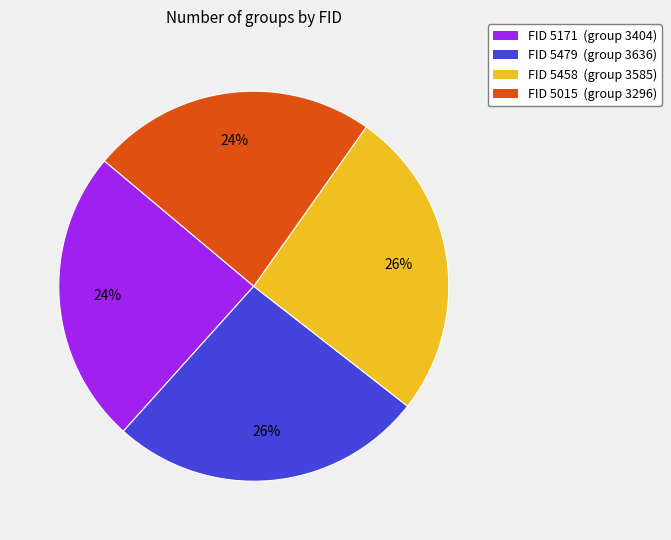

To the nearest percent, what is the difference between the largest and smallest slice percentages?

2%